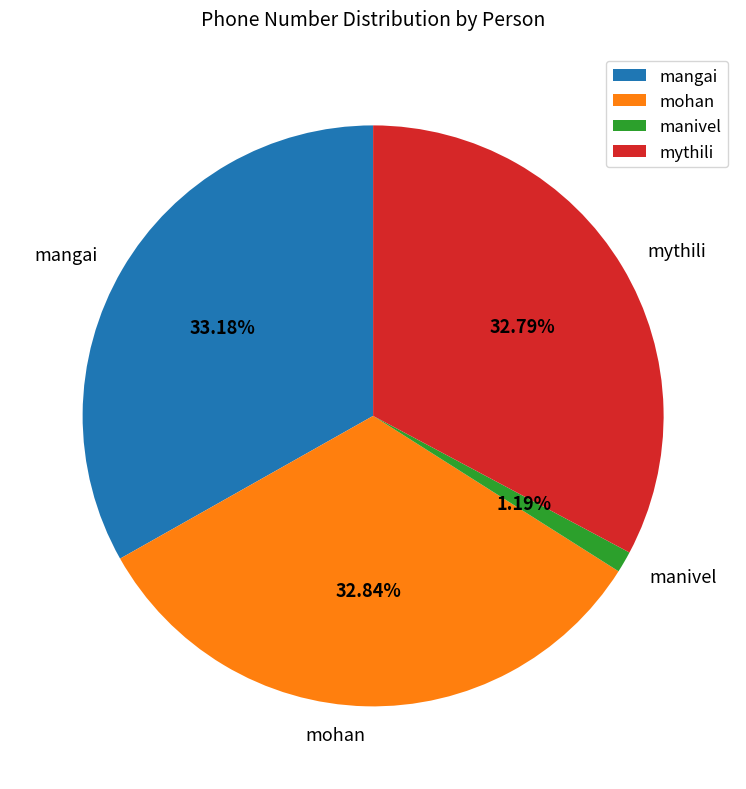

Which slice is the smallest?

manivel